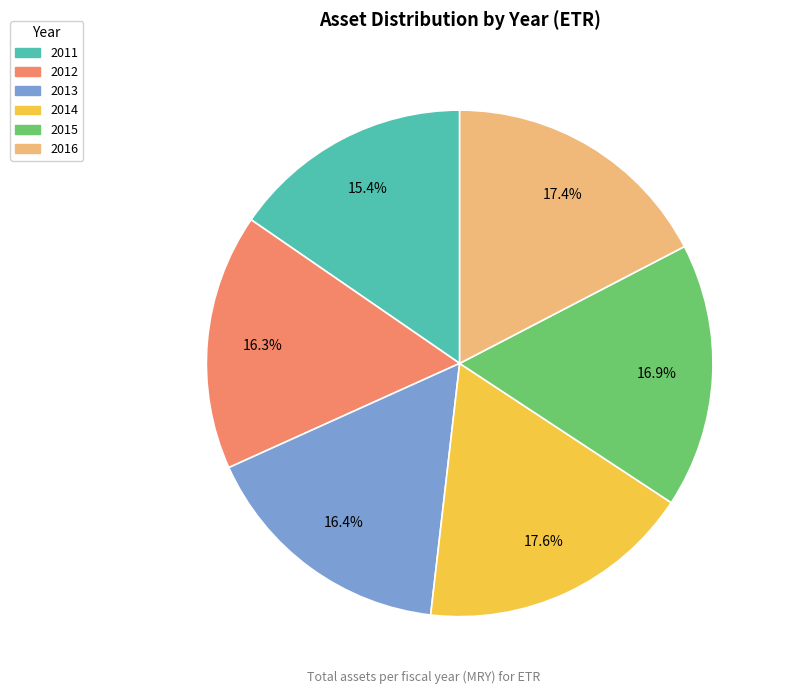

Combined, what portion of the pie is 2016 and 2011?

32.8%